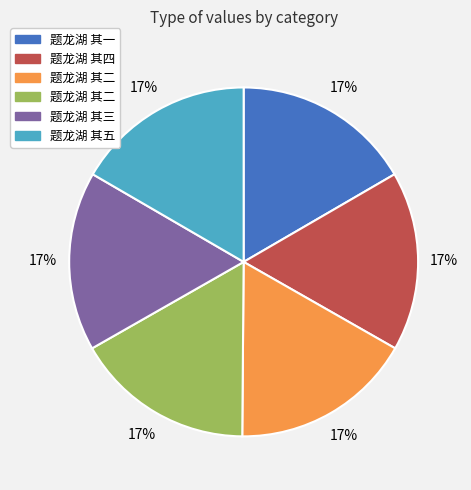

To the nearest percent, what is the average slice percentage?

17%